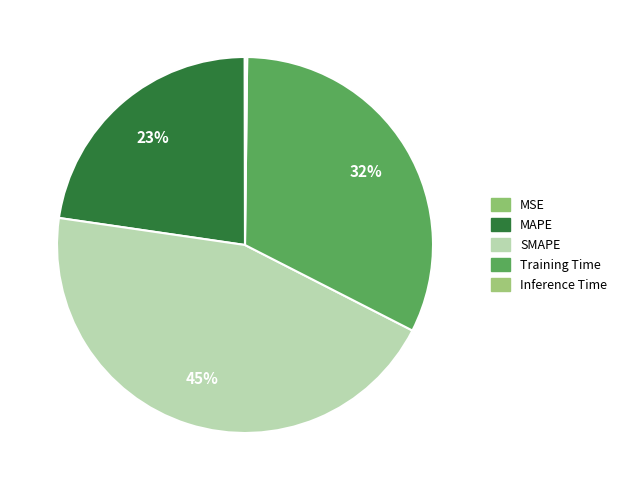

What is the largest slice in the pie chart?

SMAPE